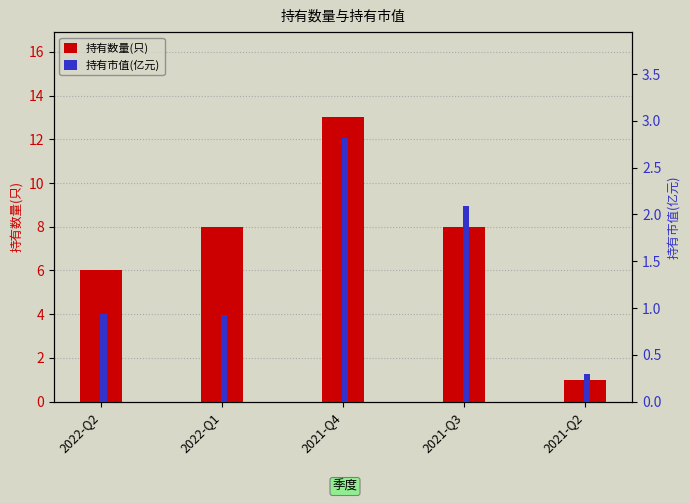

Reading right to left, list all the values displayed in this chart.

持有数量(只): 1.0	8.0	13.0	8.0	6.0
持有市值(亿元): 0.3	2.1	2.8	0.9	0.9